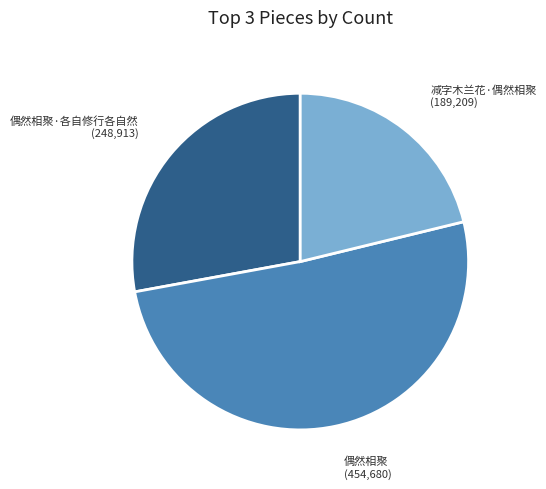

What is the majority slice?

偶然相聚